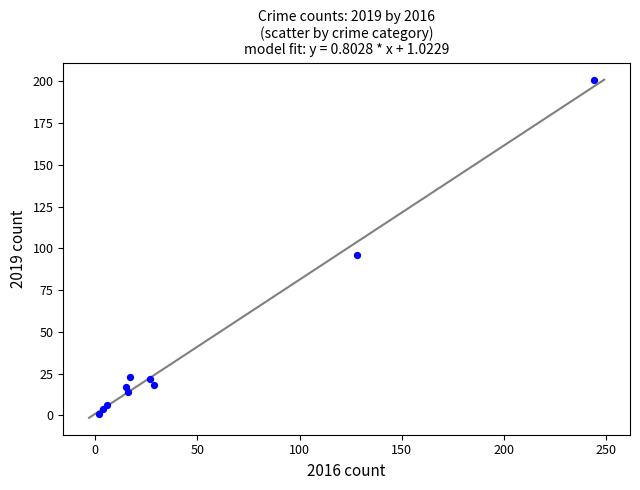

What Y value in the scatter plot is closest to 101?

96